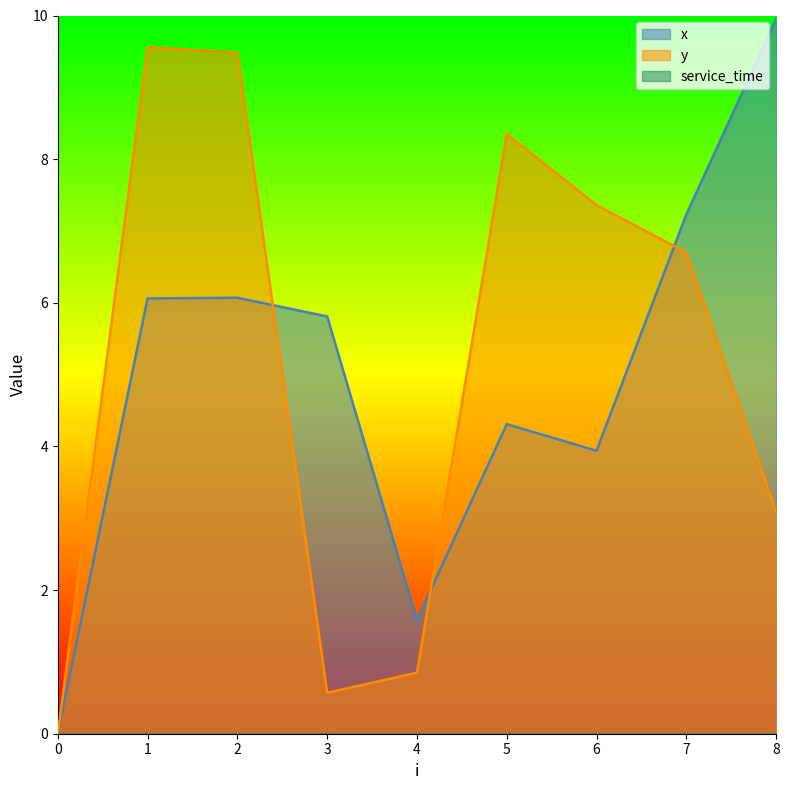

How many times do x and y cross each other?

3